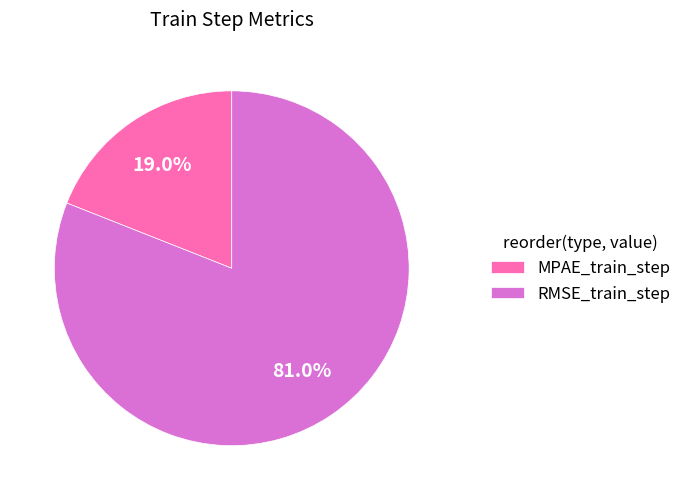

True or false: MPAE_train_step accounts for 30% of the total.

False